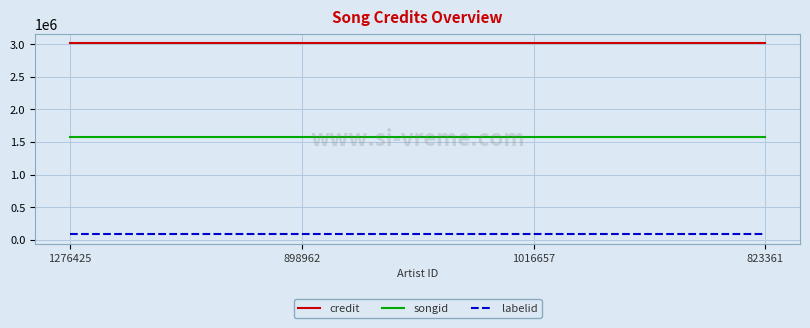

True or false: credit and songid intersect in this chart.

False